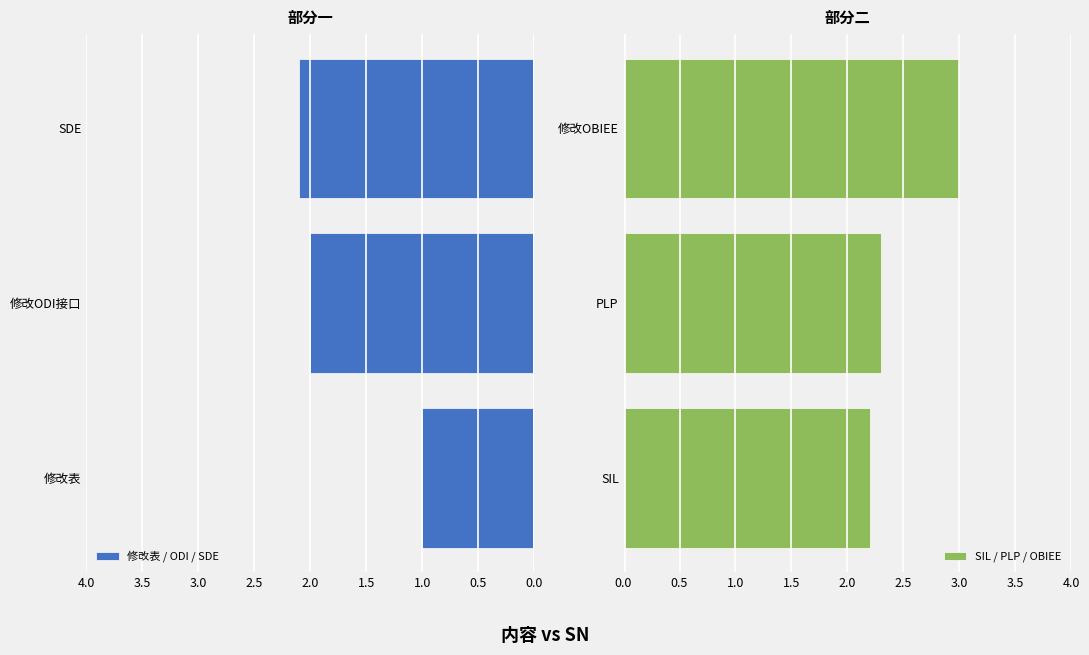

At how many categories does at least one series exceed -1?

3